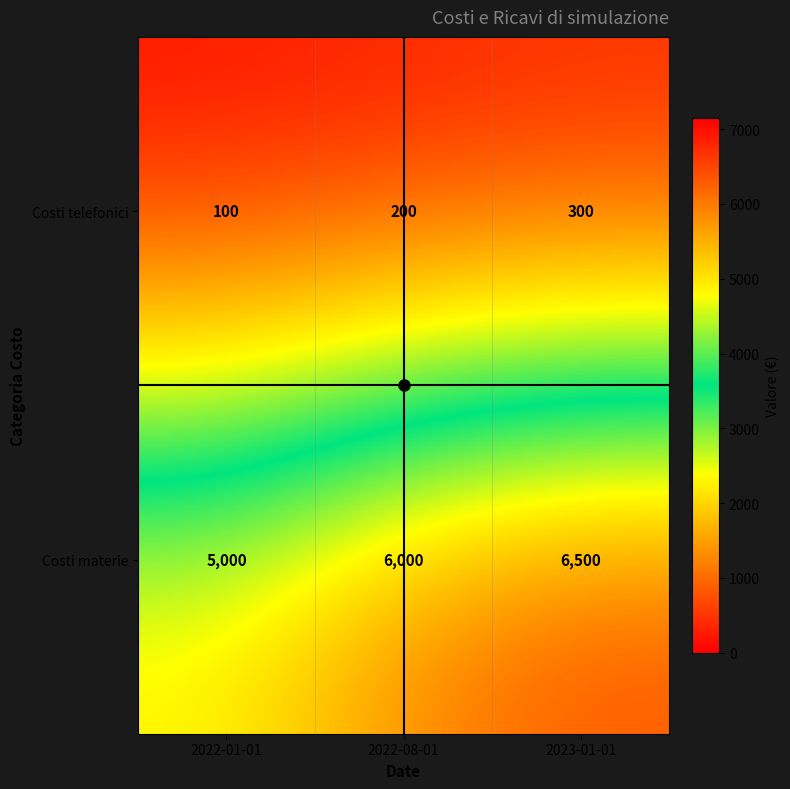

Is it true that Costi materie equals 8809 at 2022-01-01?

False